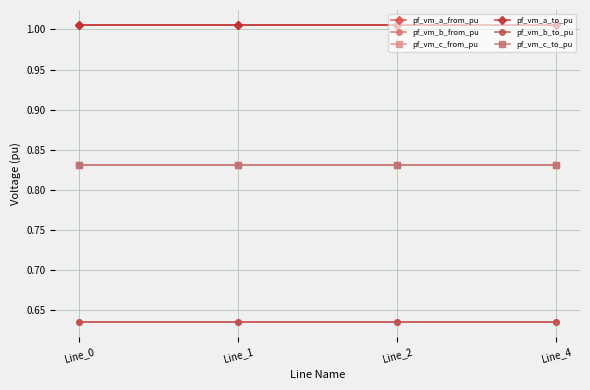

The value of pf_vm_b_from_pu at Line_0 is 0.6. True or false?

True